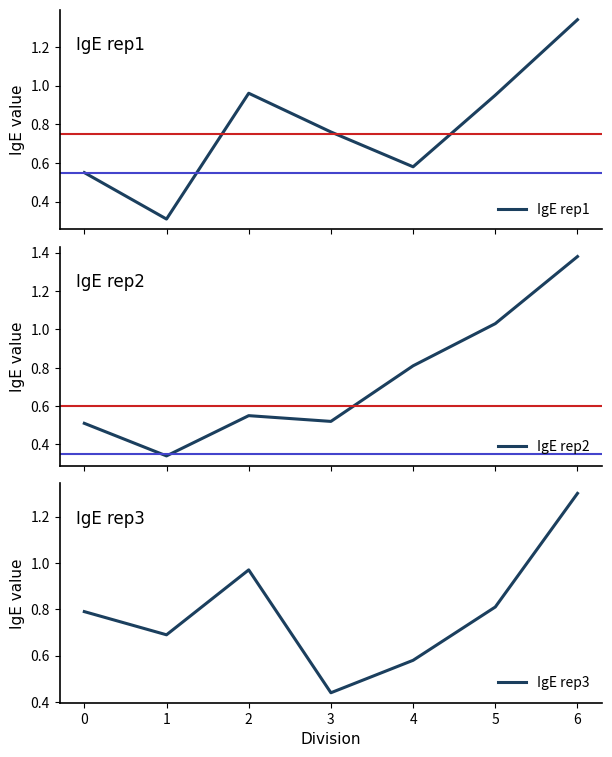

The value of IgE rep3 at 4 is 0.2. True or false?

False